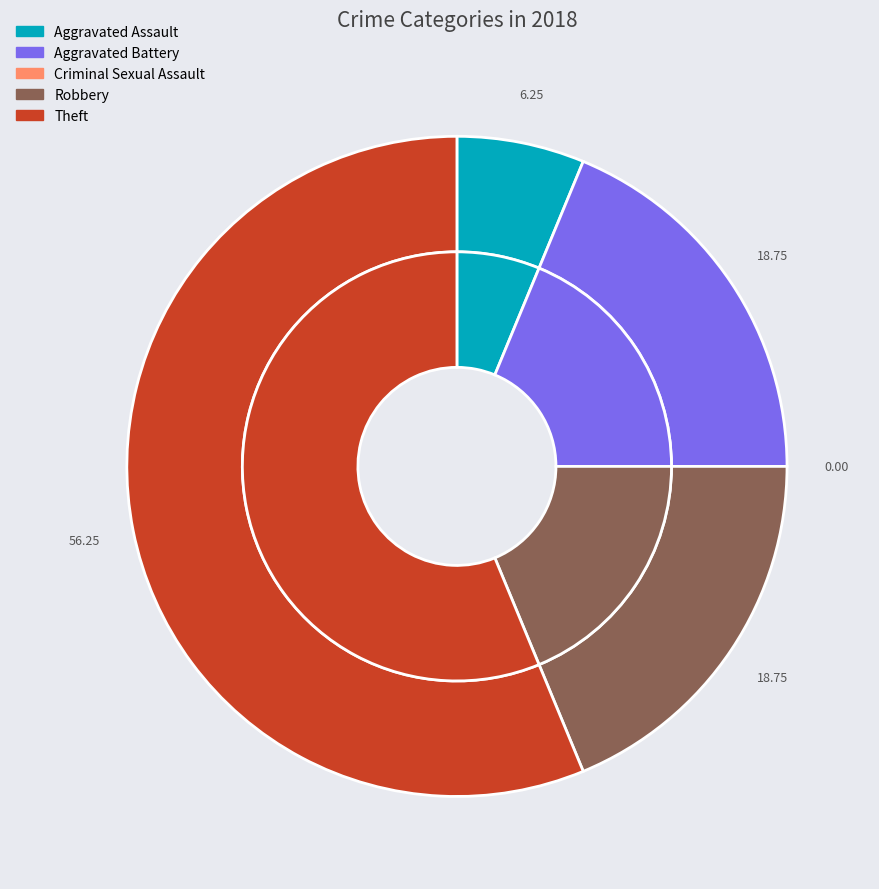

To the nearest percent, what portion does Aggravated Battery represent?

19%